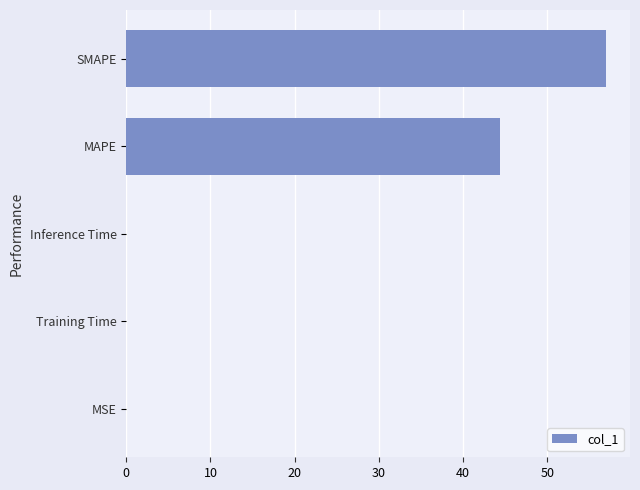

What is the sum of all values?

101.4